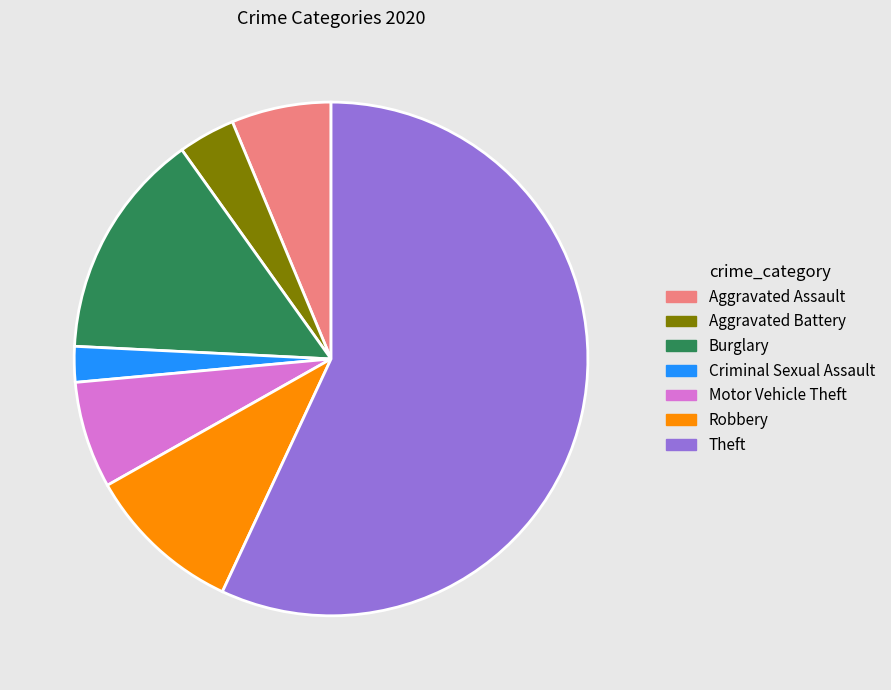

Between Criminal Sexual Assault and Robbery, which is larger?

Robbery